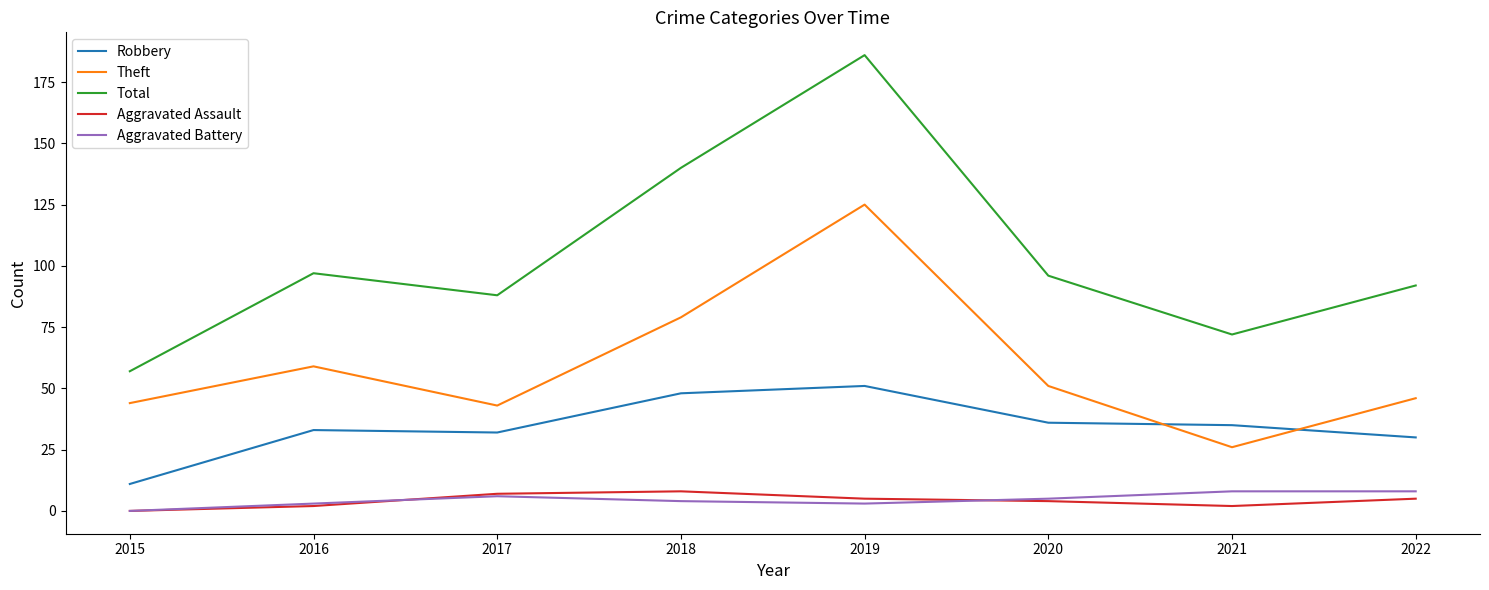

True or false: Aggravated Battery and Robbery cross at least once.

False